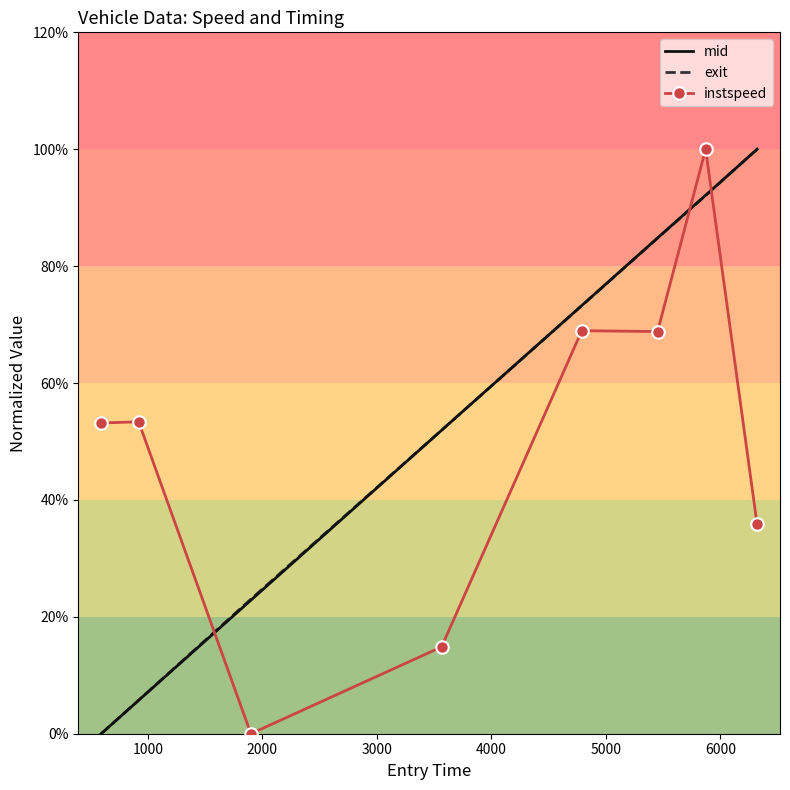

At how many categories does at least one series exceed 38?

7